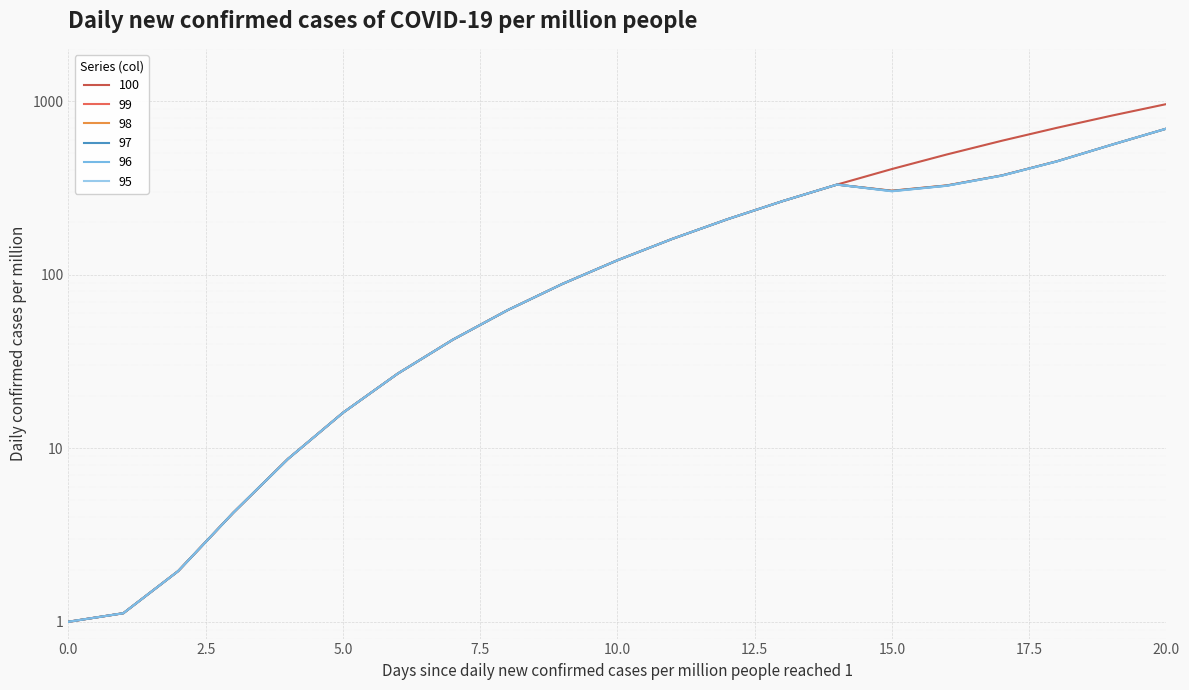

At how many categories does at least one series exceed 291?

7